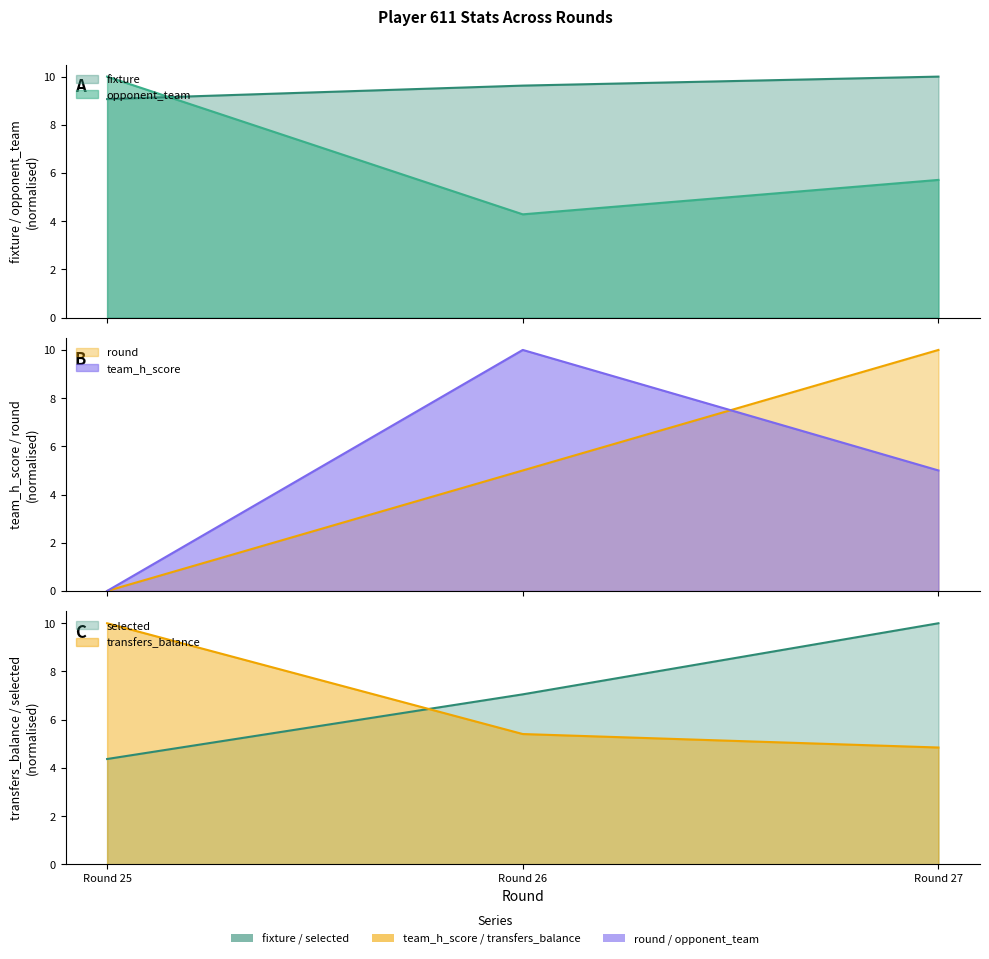

Between Round 25 and Round 26, which is larger?

Round 26